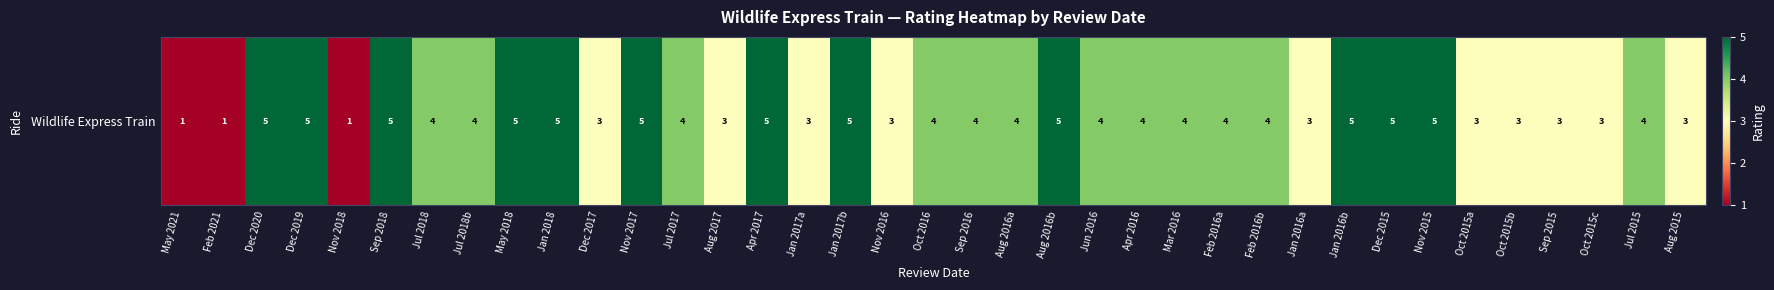

Reading left to right, list all the values displayed in this chart.

1	1	5	5	1	5	4	4	5	5	3	5	4	3	5	3	5	3	4	4	4	5	4	4	4	4	4	3	5	5	5	3	3	3	3	4	3